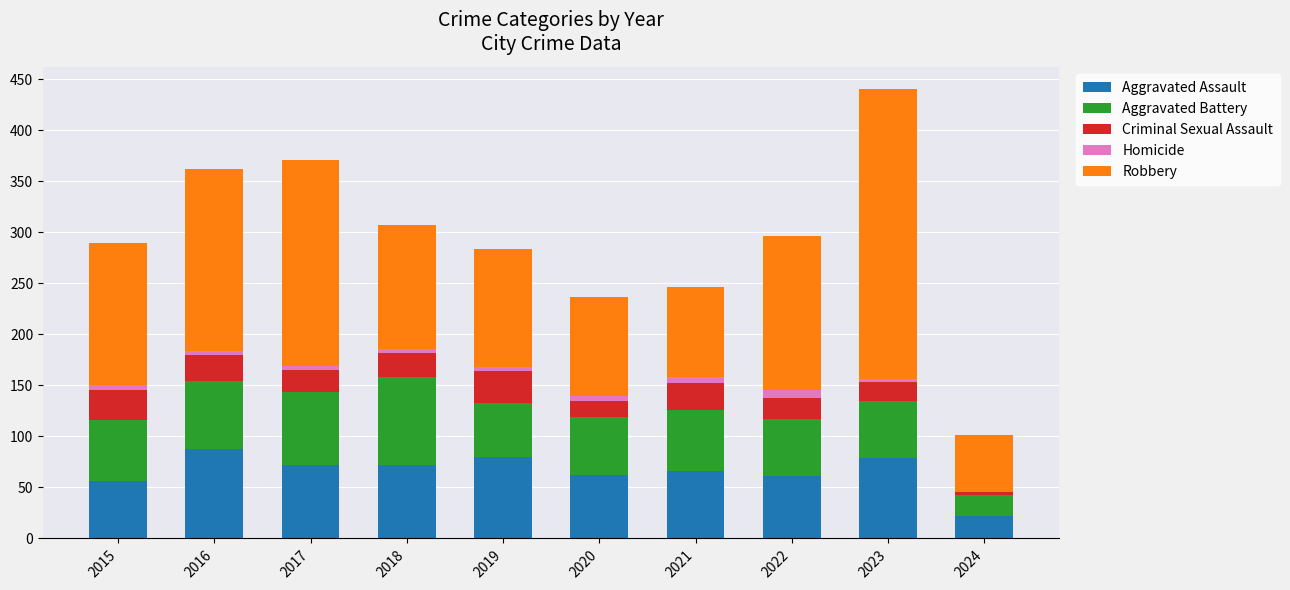

The Aggravated Assault series shows 89 at 2015. True or false?

False